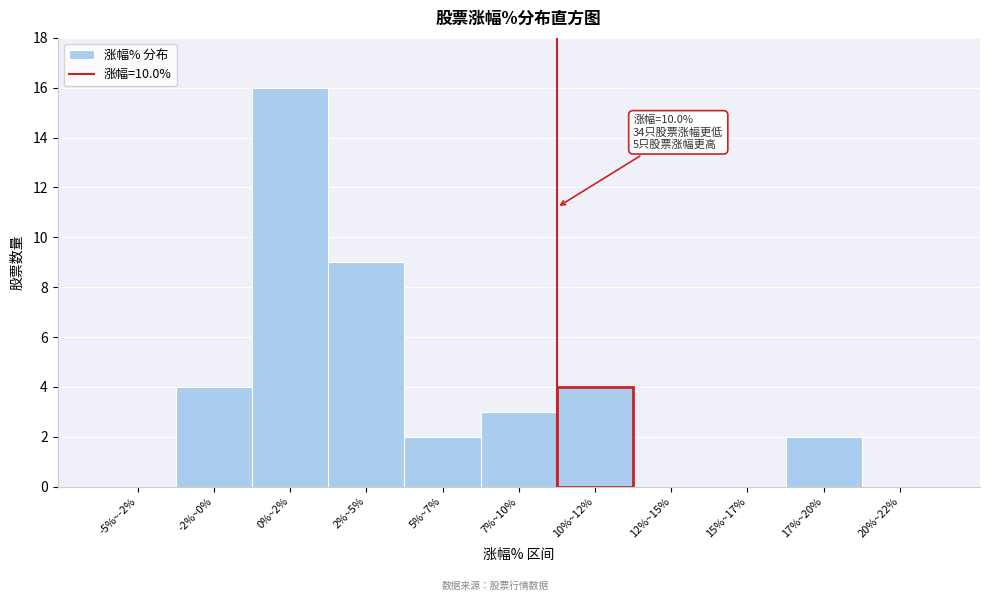

Reading right to left, what are all the values shown in this chart?

20%~22%=0	17%~20%=2	15%~17%=0	12%~15%=0	10%~12%=4	7%~10%=3	5%~7%=2	2%~5%=9	0%~2%=16	-2%~0%=4	-5%~-2%=0